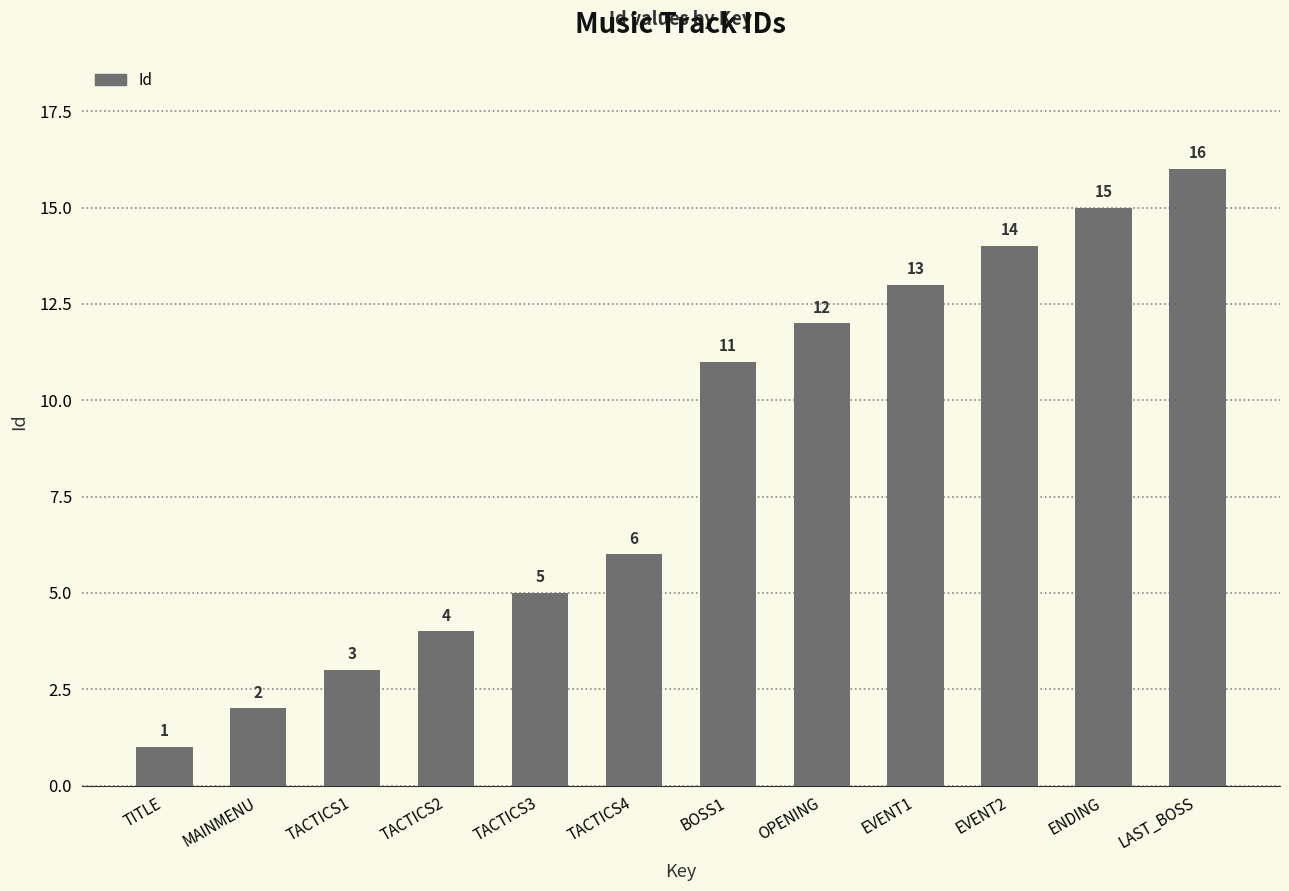

Is it true that the value at TACTICS4 is 11?

False